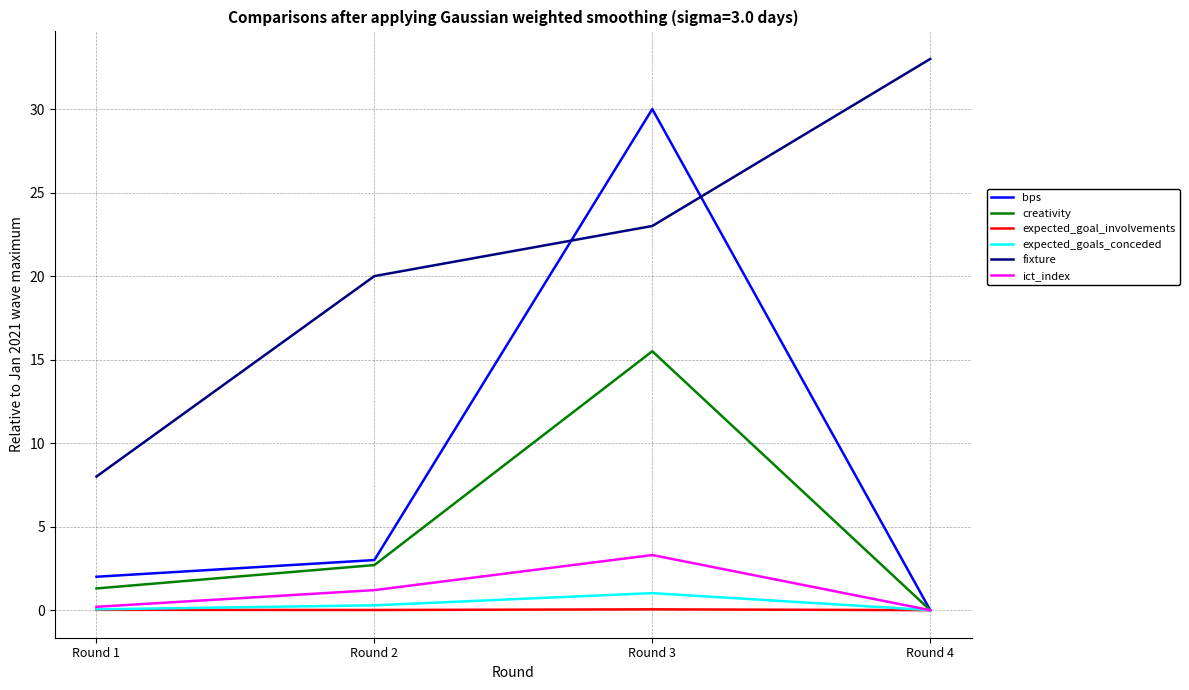

True or false: fixture and expected_goals_conceded cross at least once.

False